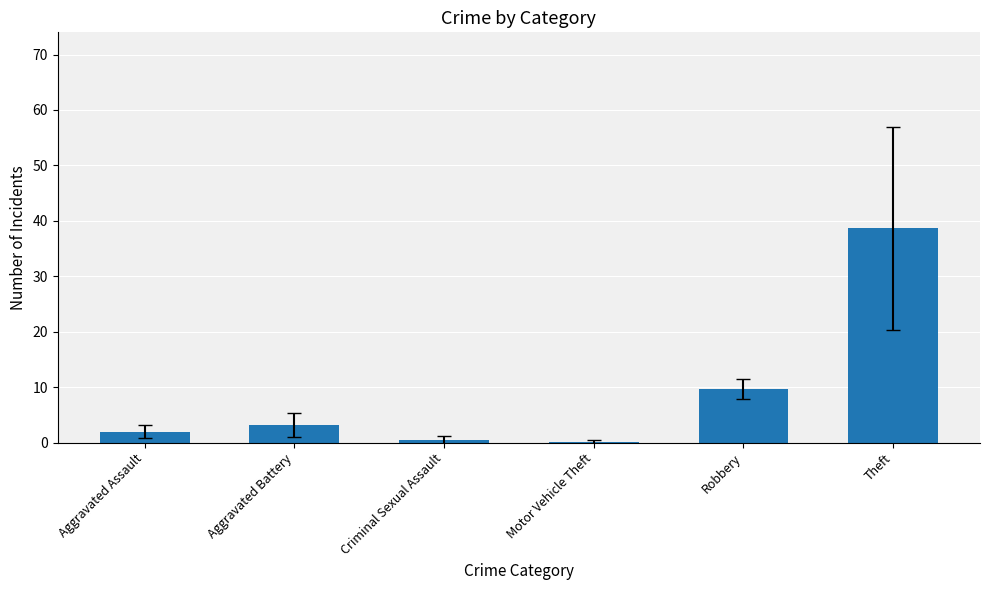

The value at Motor Vehicle Theft is 0.2. True or false?

True